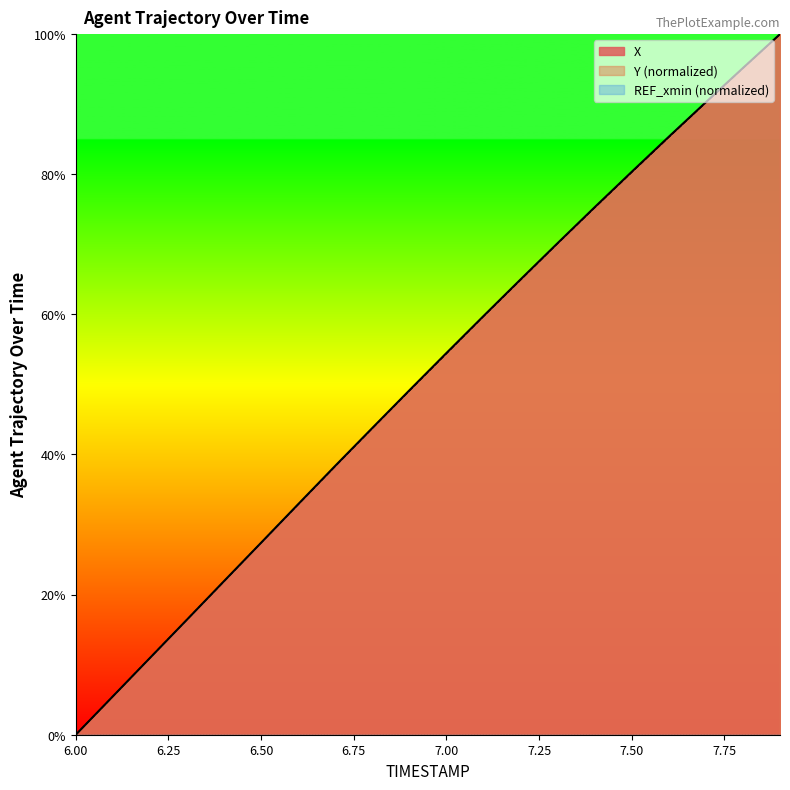

At which label does X first exceed 54?

7.00